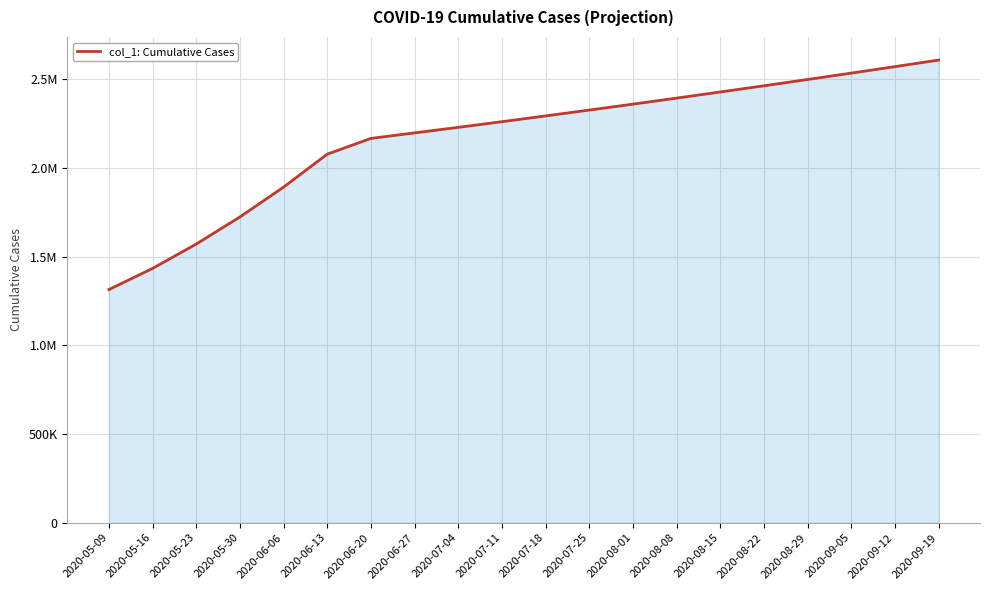

Reading left to right, transcribe all the data shown in this chart.

1315099.0	1434398.8	1571671.5	1724622.9	1892811.2	2078773.9	2167609.0	2198895.5	2230000.0	2262000.0	2294500.0	2327500.0	2361000.0	2395000.0	2429500.0	2464500.0	2500000.0	2536000.0	2572500.0	2609500.0